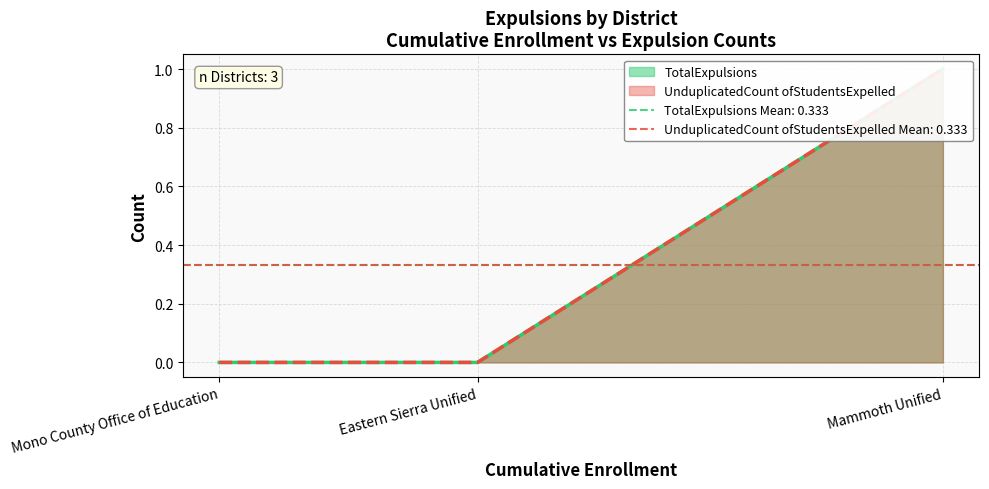

At how many categories does at least one series exceed 0?

1